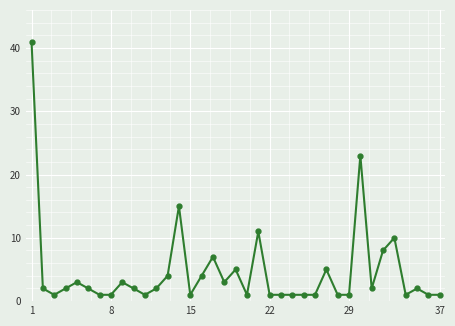

True or false: the data has more than 1 interior local peaks.

True